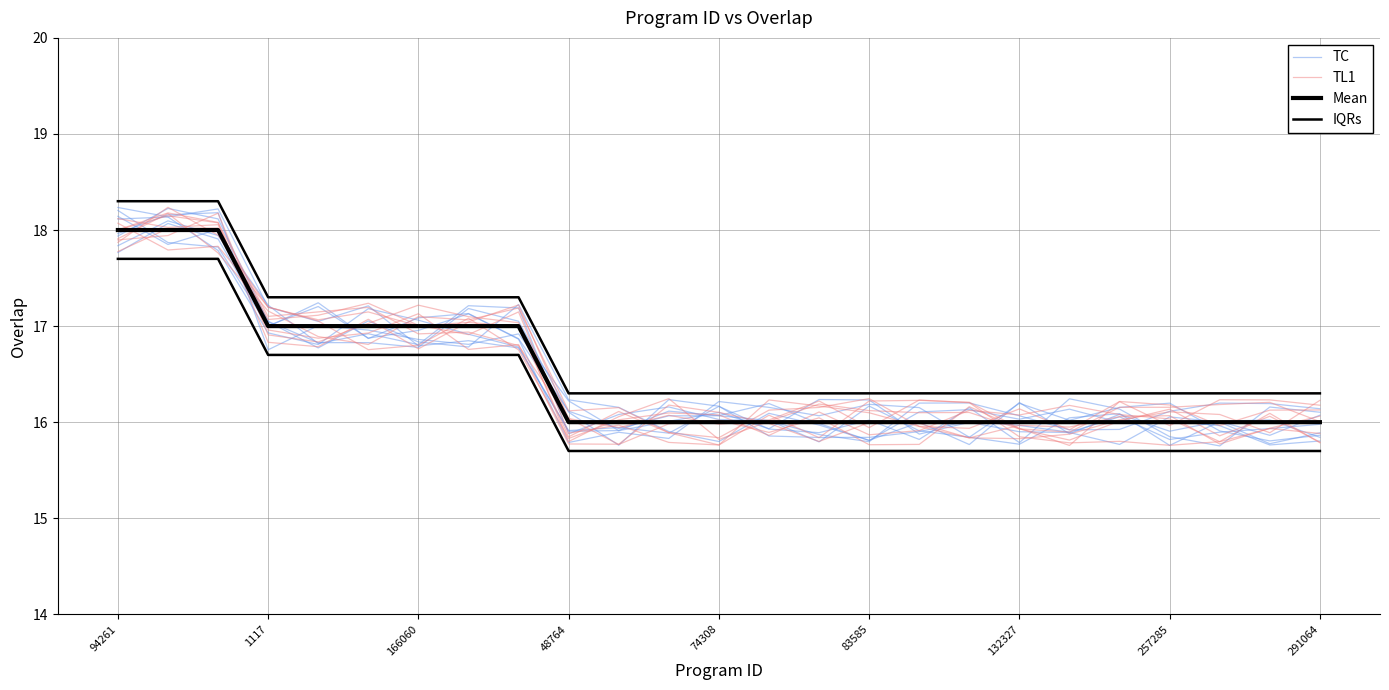

Reading left to right, extract all data points from this chart.

TC: 17.9	18.2	18.1	17.0	16.8	16.8	16.8	17.2	17.1	16.1	15.8	16.2	16.2	15.9	15.8	15.8	15.9	16.0	16.0	15.9	16.1	15.8	15.9	15.9	16.0
TL1: 18.1	17.8	17.8	17.2	17.1	16.8	16.8	17.1	16.8	15.8	16.0	16.1	16.1	15.9	16.1	15.9	15.9	16.1	16.1	16.2	16.1	16.0	15.8	15.9	15.9
Mean: 18.0	18.0	18.0	17.0	17.0	17.0	17.0	17.0	17.0	16.0	16.0	16.0	16.0	16.0	16.0	16.0	16.0	16.0	16.0	16.0	16.0	16.0	16.0	16.0	16.0
IQRs: 18.3	18.3	18.3	17.3	17.3	17.3	17.3	17.3	17.3	16.3	16.3	16.3	16.3	16.3	16.3	16.3	16.3	16.3	16.3	16.3	16.3	16.3	16.3	16.3	16.3